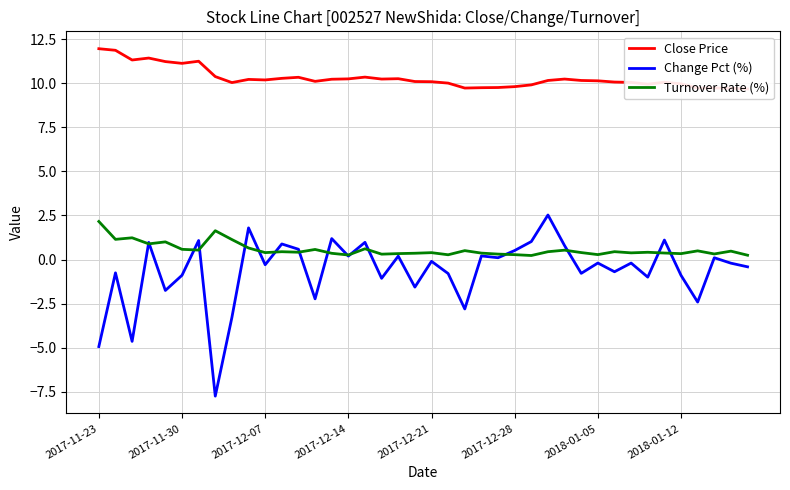

Is this an area chart (filled region under the line)?

No